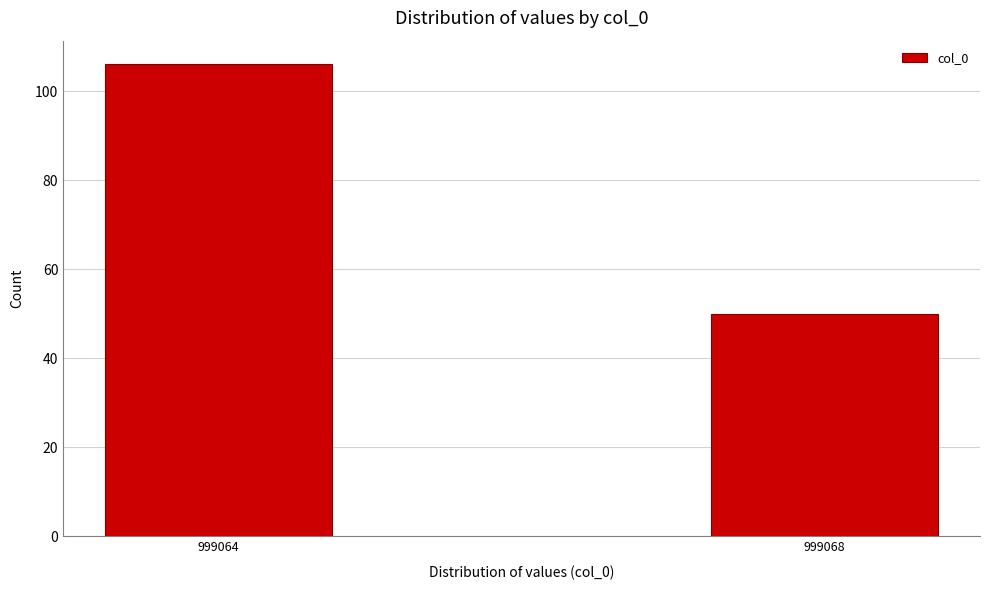

Reading left to right, what are all the values shown in this chart?

106	50